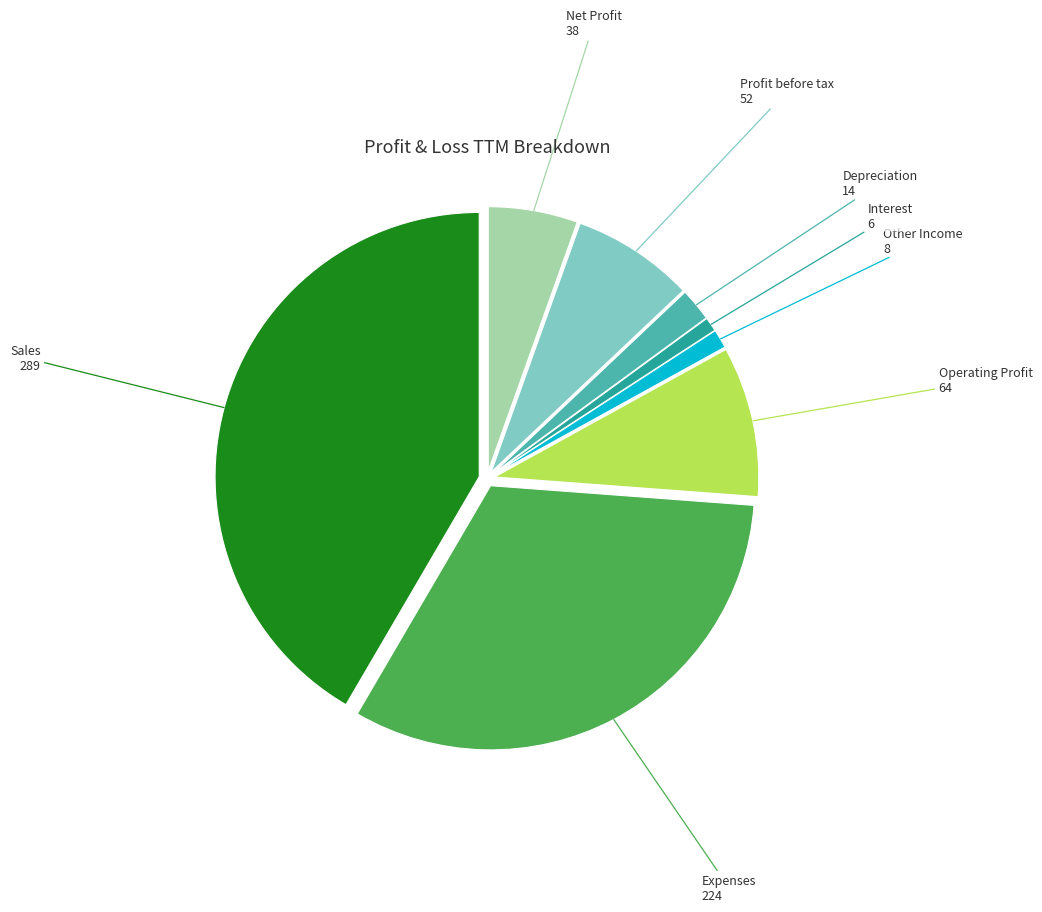

How many slices are in this pie chart?

8